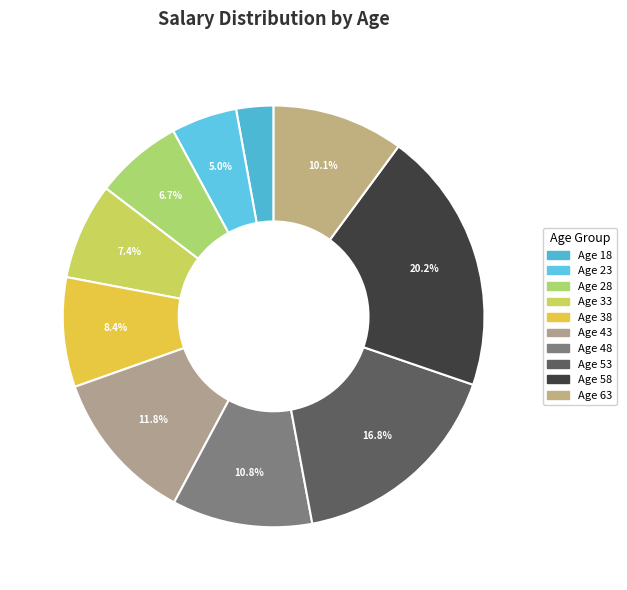

How many segments does this pie chart have?

10